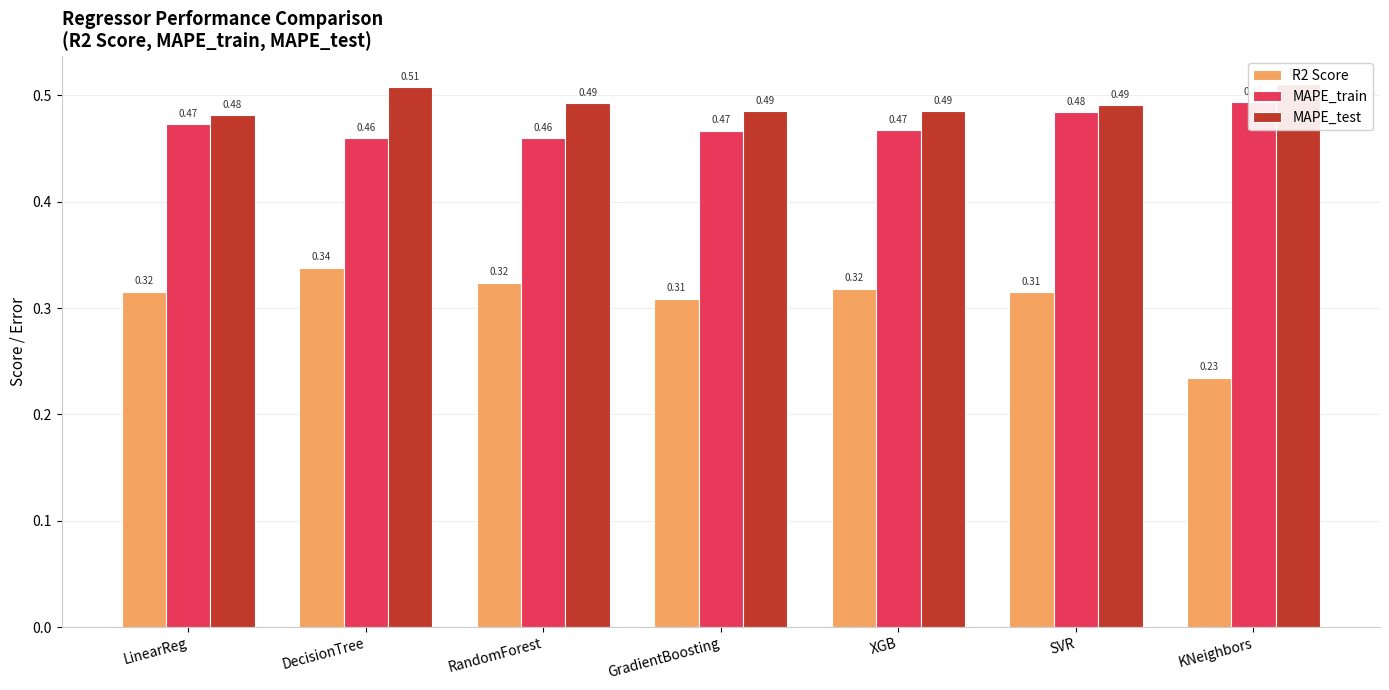

Which category has the highest value across all series?

KNeighbors